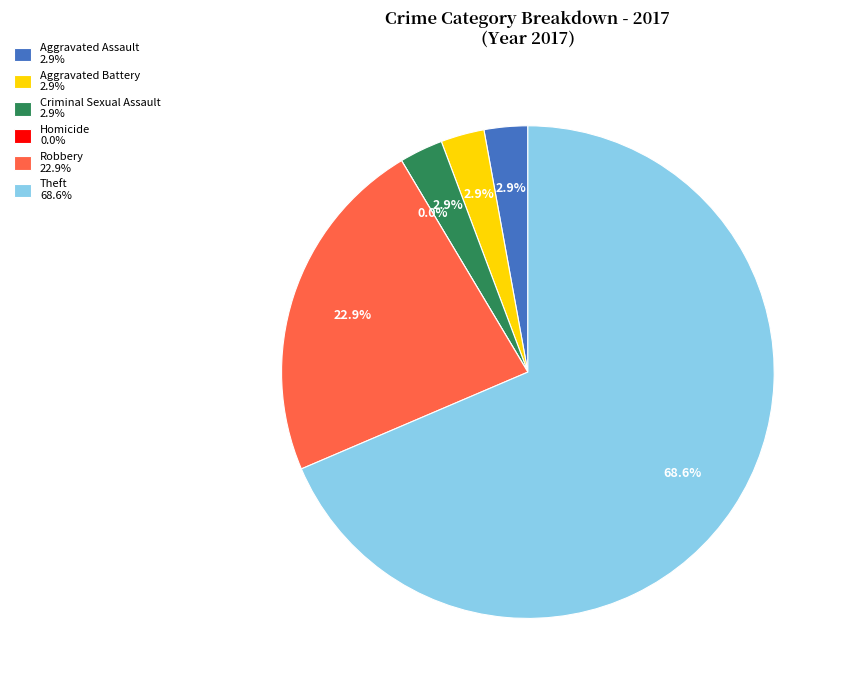

How many segments does this pie chart have?

6